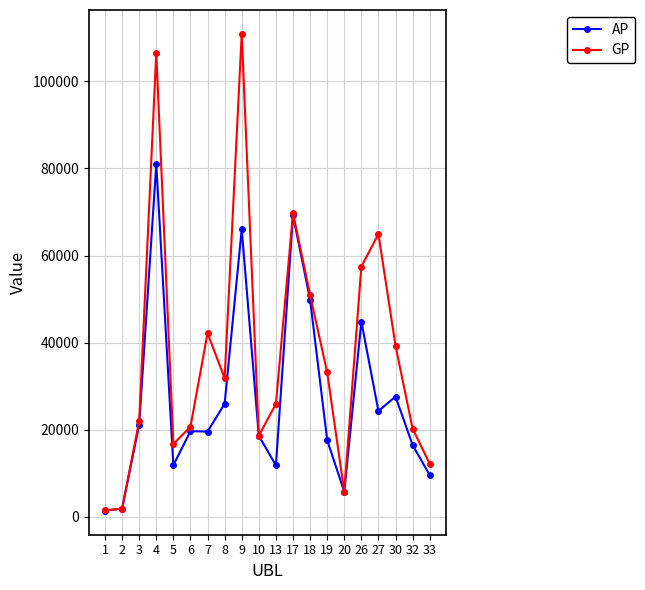

Rank the series by their maximum value, from highest to lowest.

GP, AP